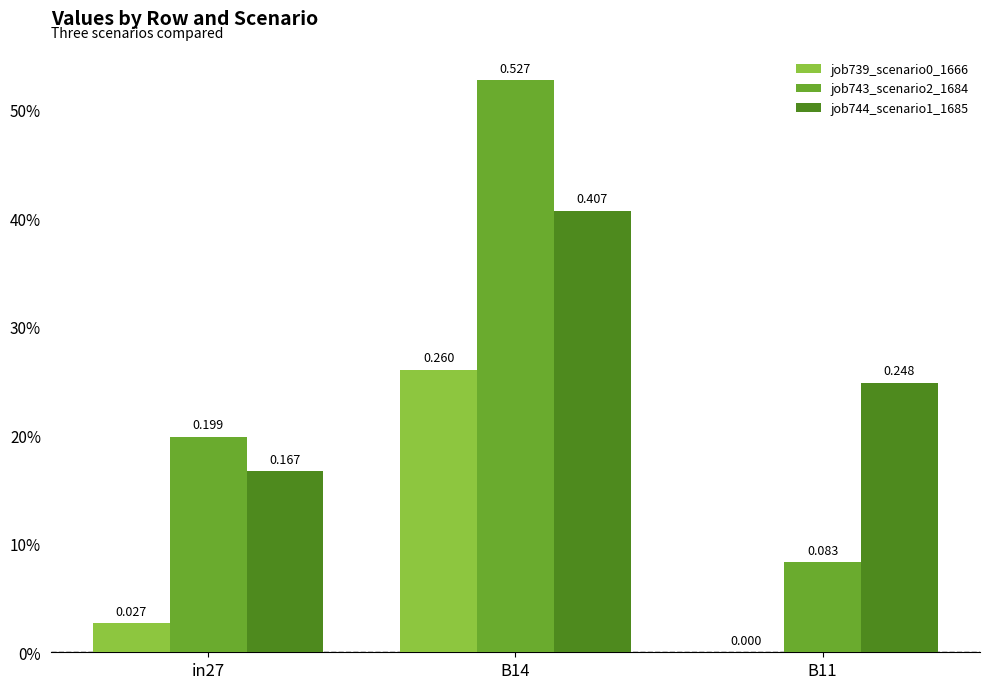

What is the approximate value of job744_scenario1_1685 at B14?

0.4